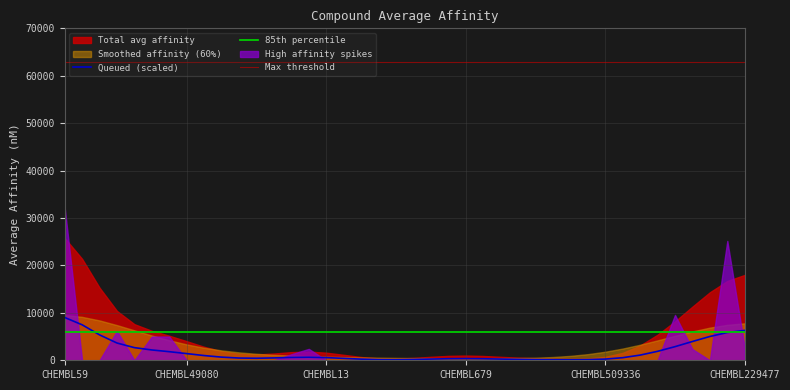

What is the maximum value for Queued (scaled)?

9026.9